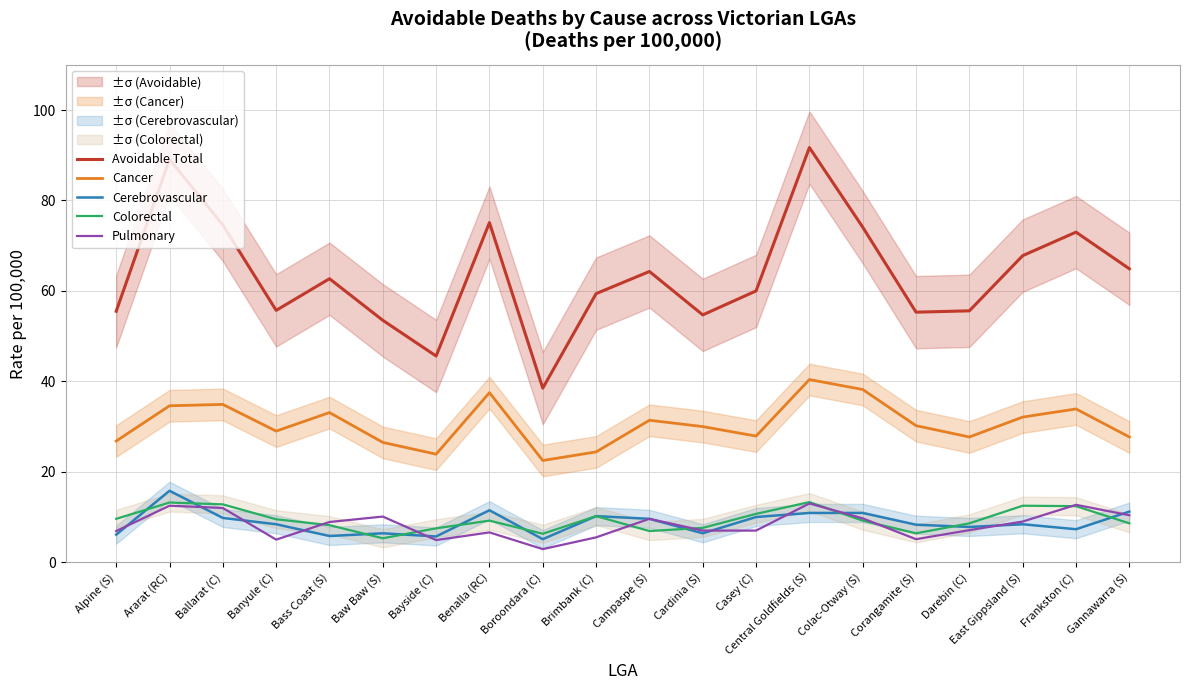

At Central Goldfields (S), list the series in order from smallest to largest.

Cerebrovascular, Pulmonary, Colorectal, Cancer, Avoidable Total